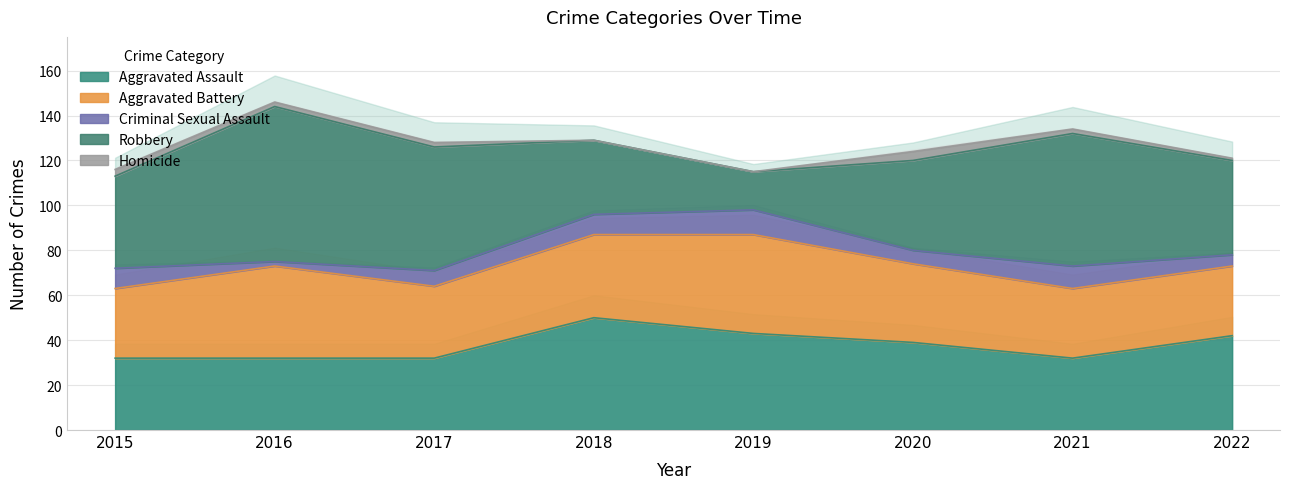

How many lines are shown in the chart?

5